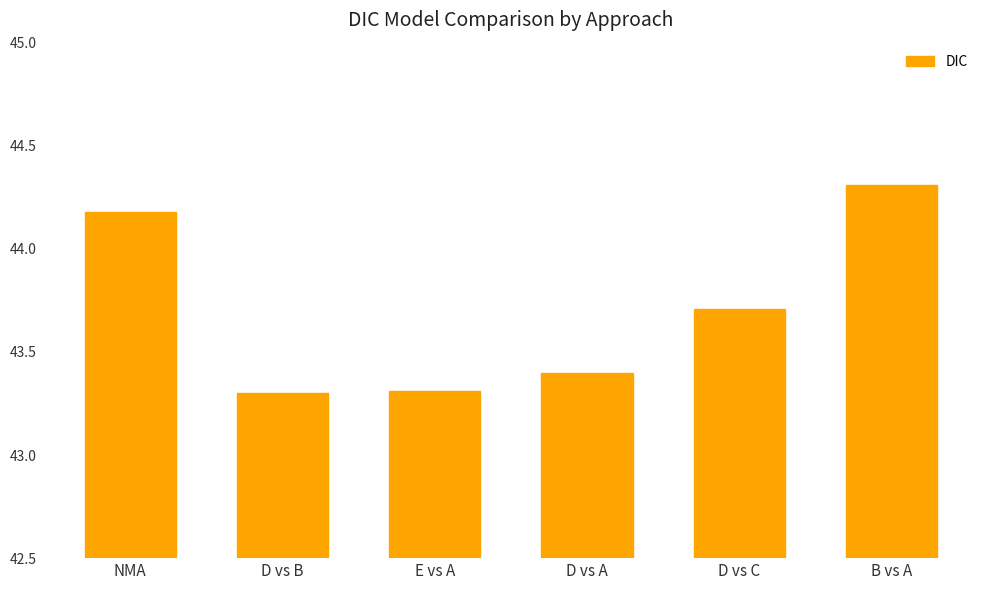

The chart shows a value of 43.3 at E vs A. True or false?

True